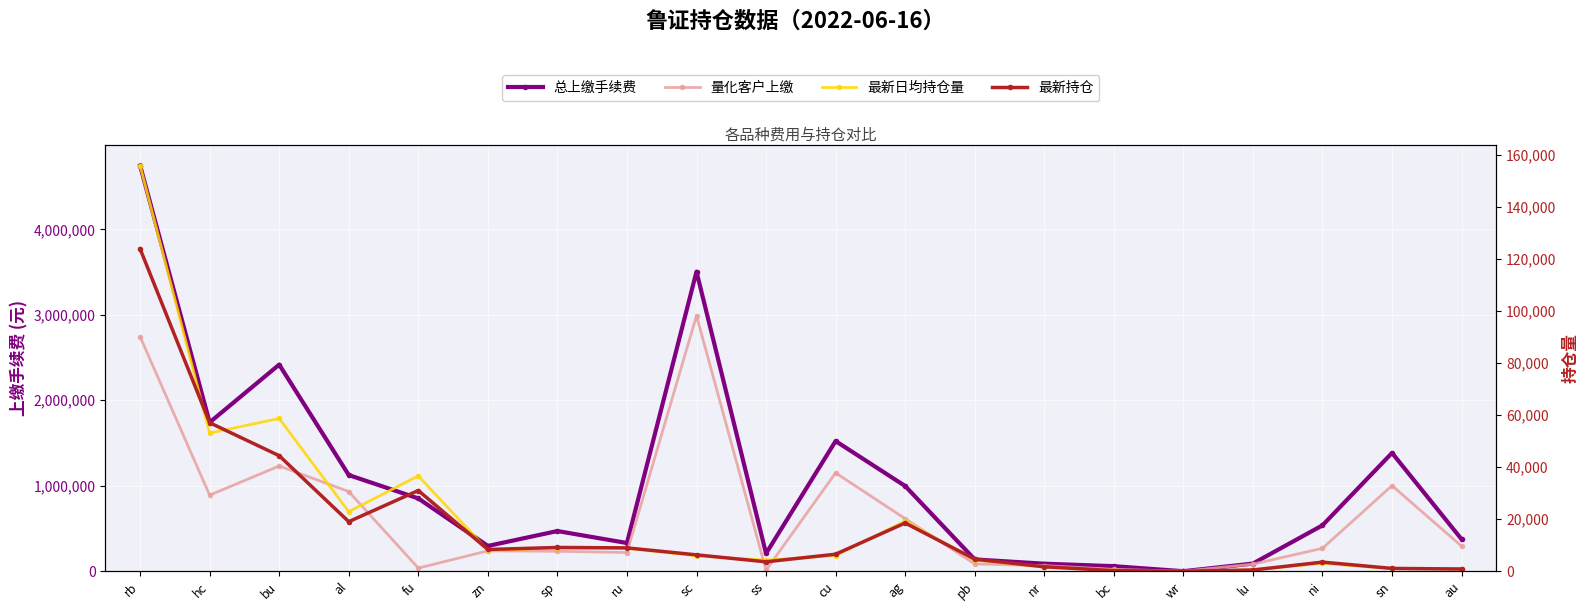

Between which two adjacent categories do 量化客户上缴 and 最新持仓 first intersect?

bc and wr